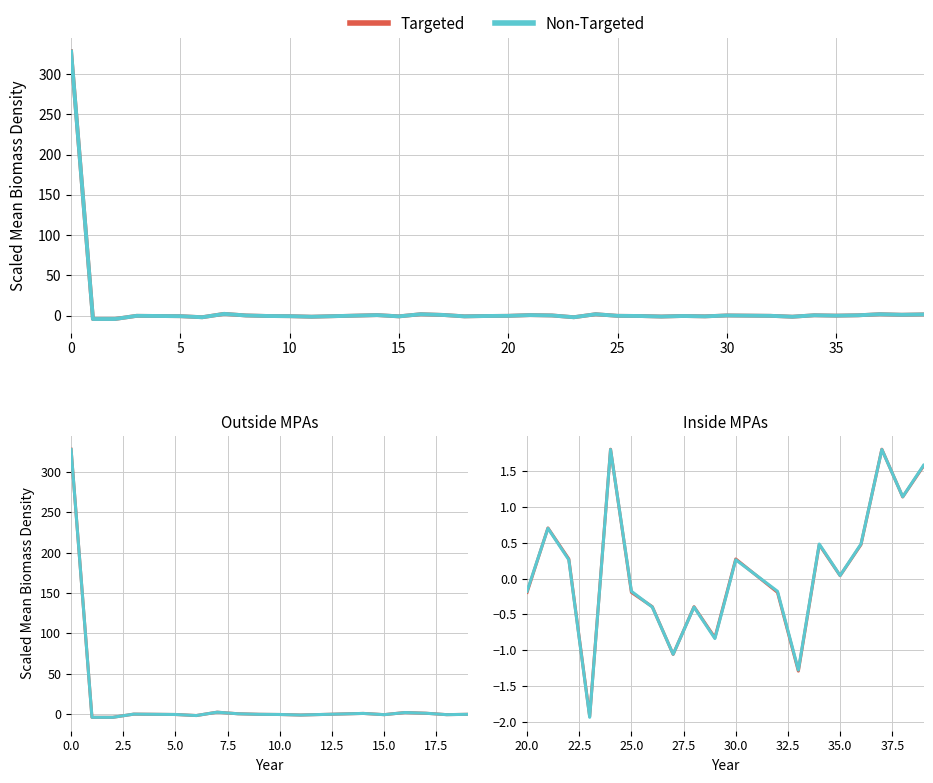

True or false: Non-Targeted has a value of -0.4 at 13.

False